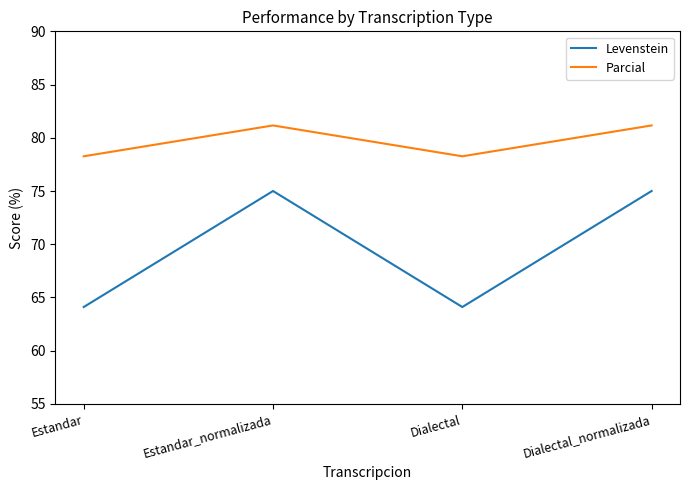

Is the value of Parcial at Dialectal greater than the value of Levenstein at Dialectal_normalizada?

Yes